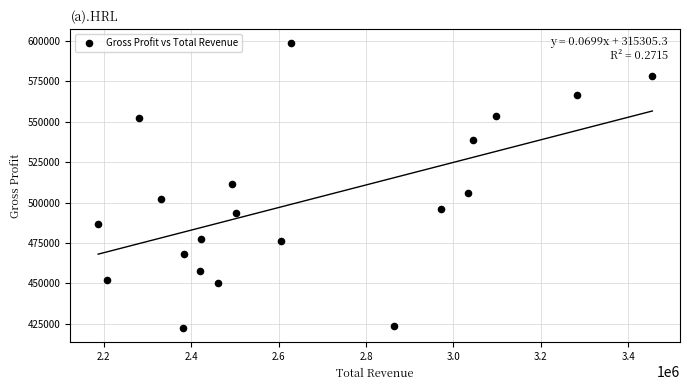

What is the range of Y values (max minus min)?

176000